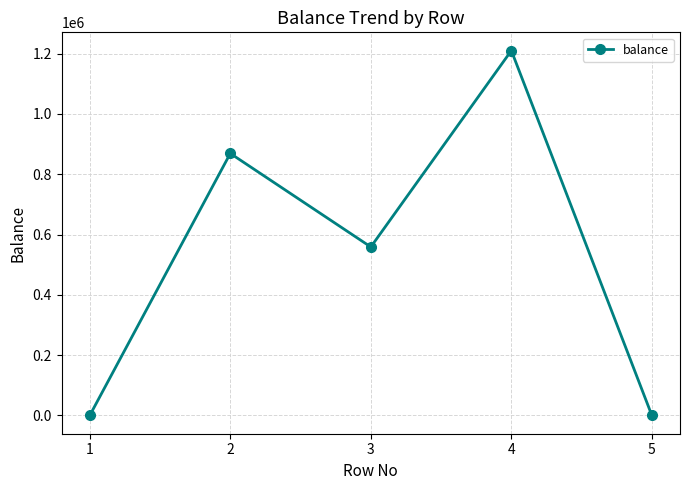

Reading right to left, what are all the values shown in this chart?

0	1210000	558800	869000	0